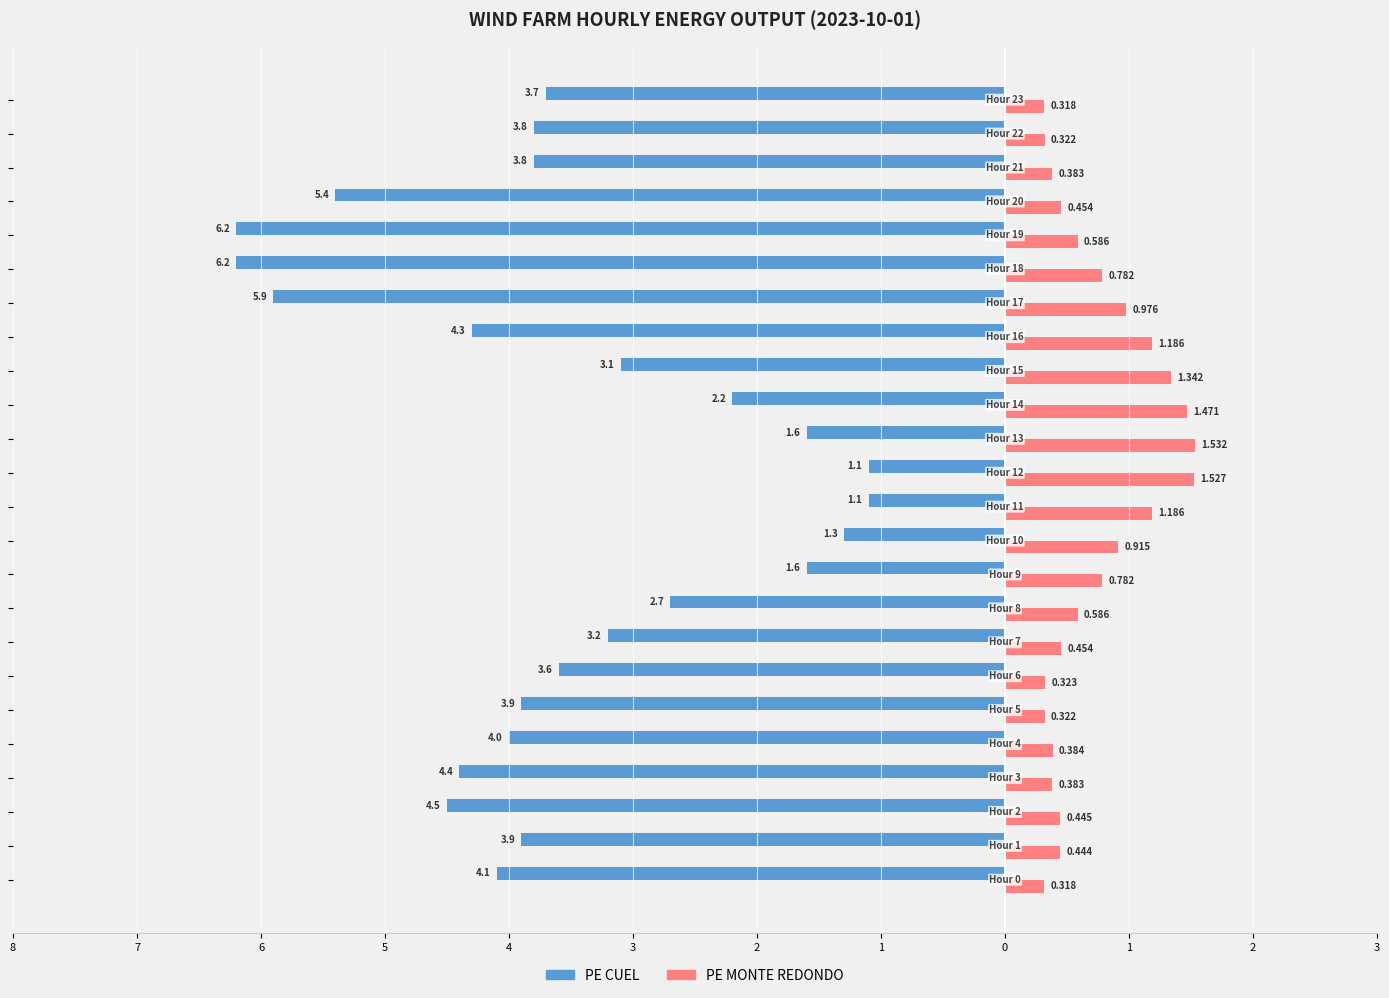

Are the bars horizontal?

Yes